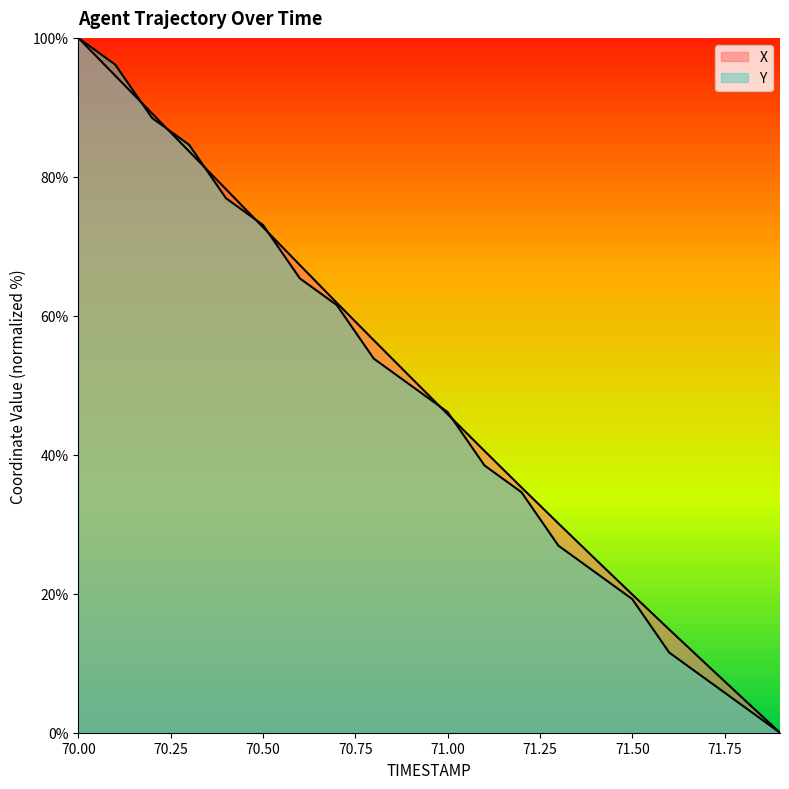

How many positive values does the X series have?

19